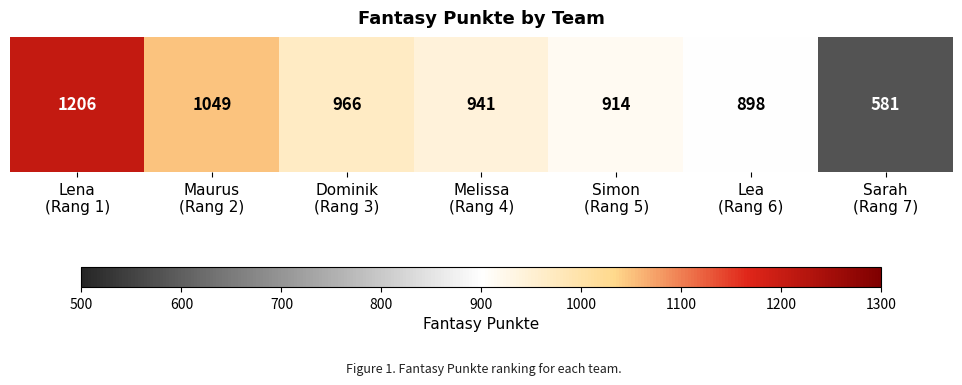

What is the ratio of the value at Simon
(Rang 5) to the value at Maurus
(Rang 2)?

0.9